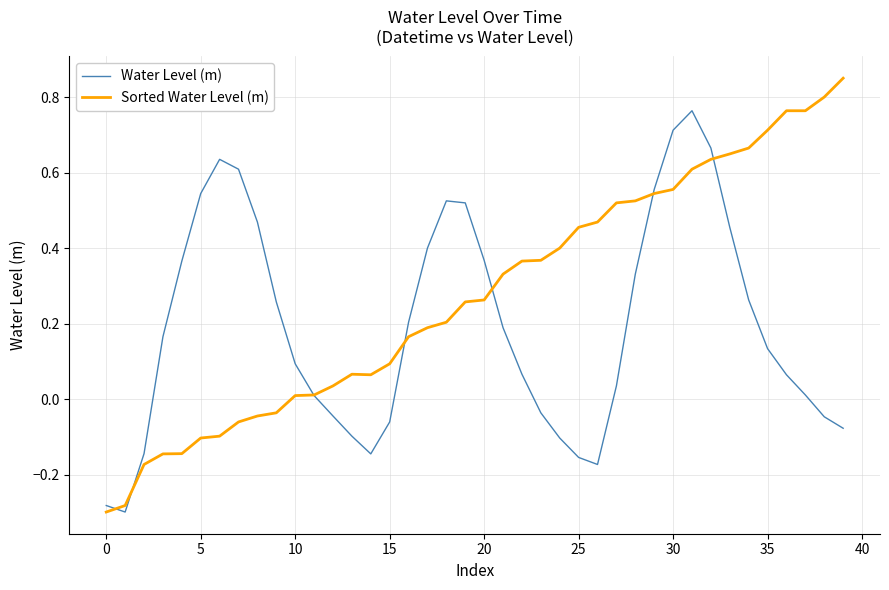

What is the sum of all Water Level (m) values?

7.8